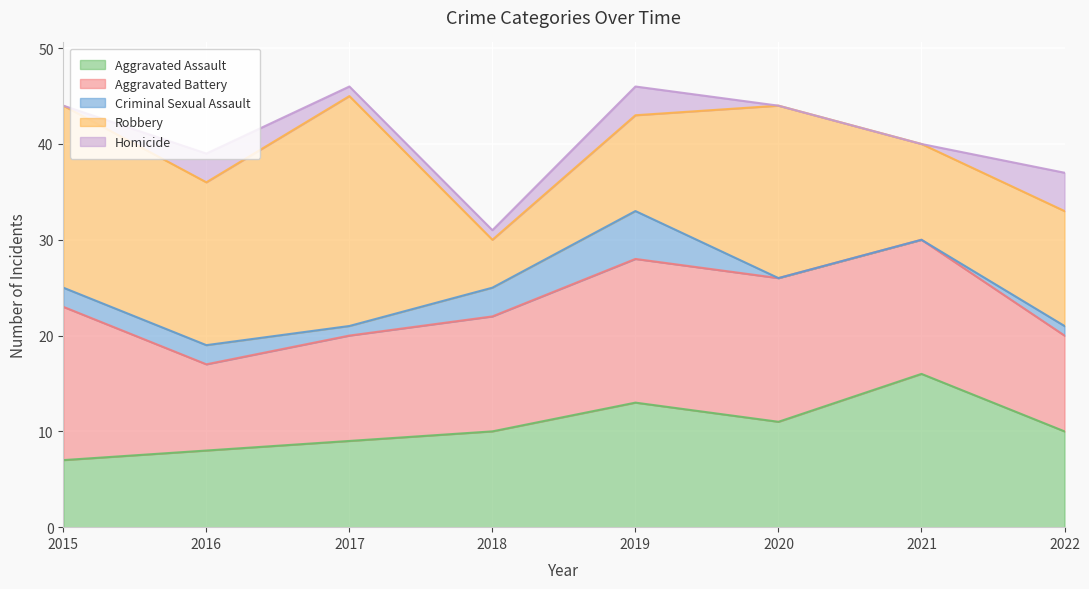

At which label does Homicide reach its minimum?

2015